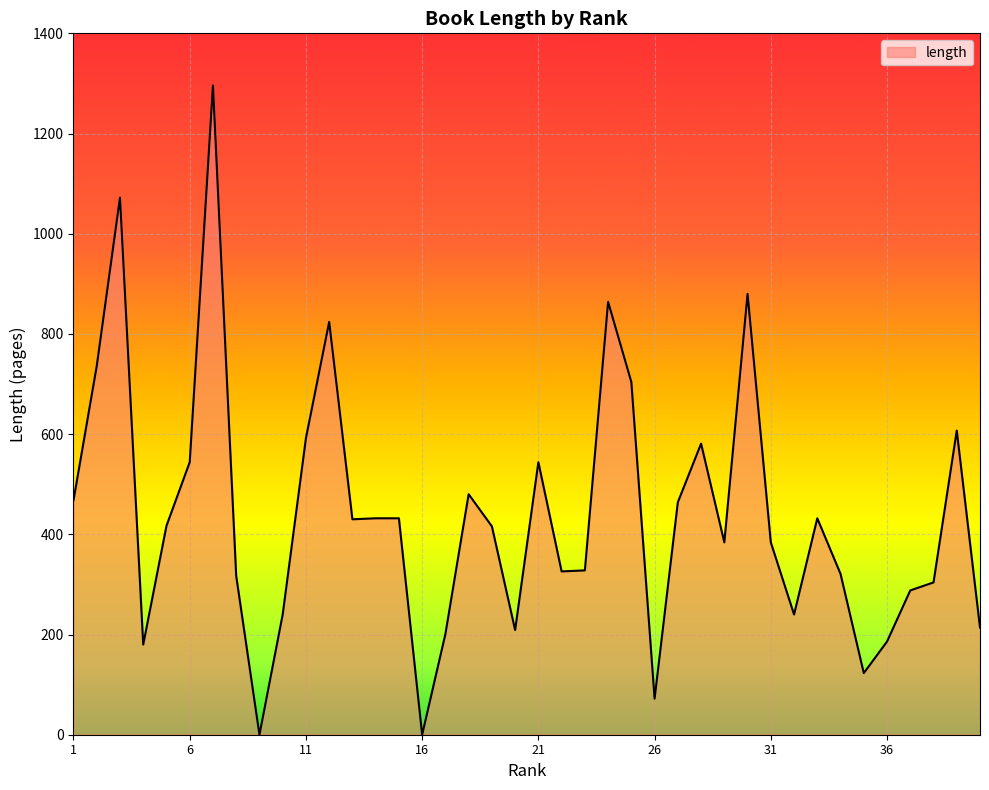

What is the maximum value shown in the chart?

1296